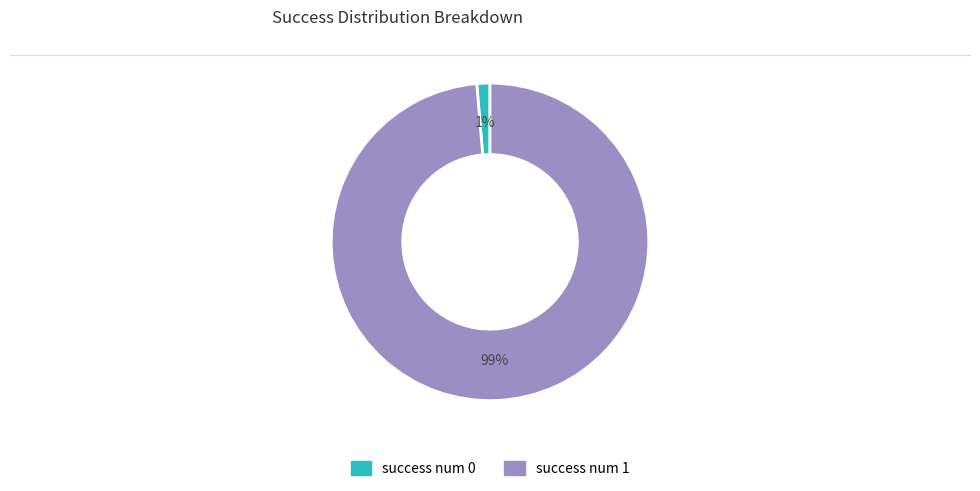

To the nearest percent, what portion does success num 0 represent?

1%